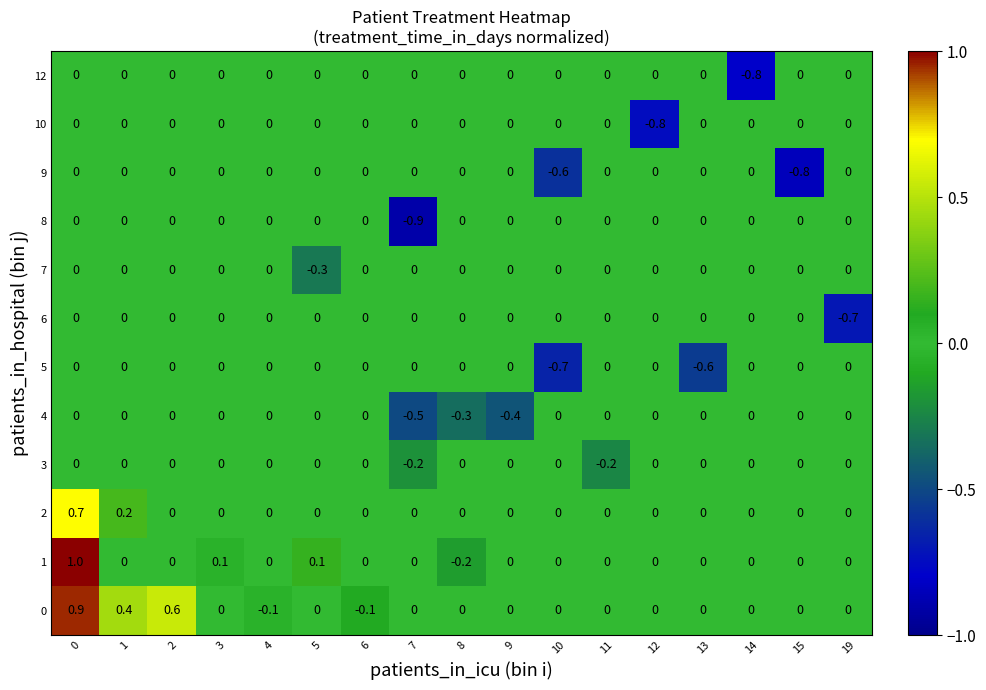

What is the spread (max minus min) of values at 9?

0.4